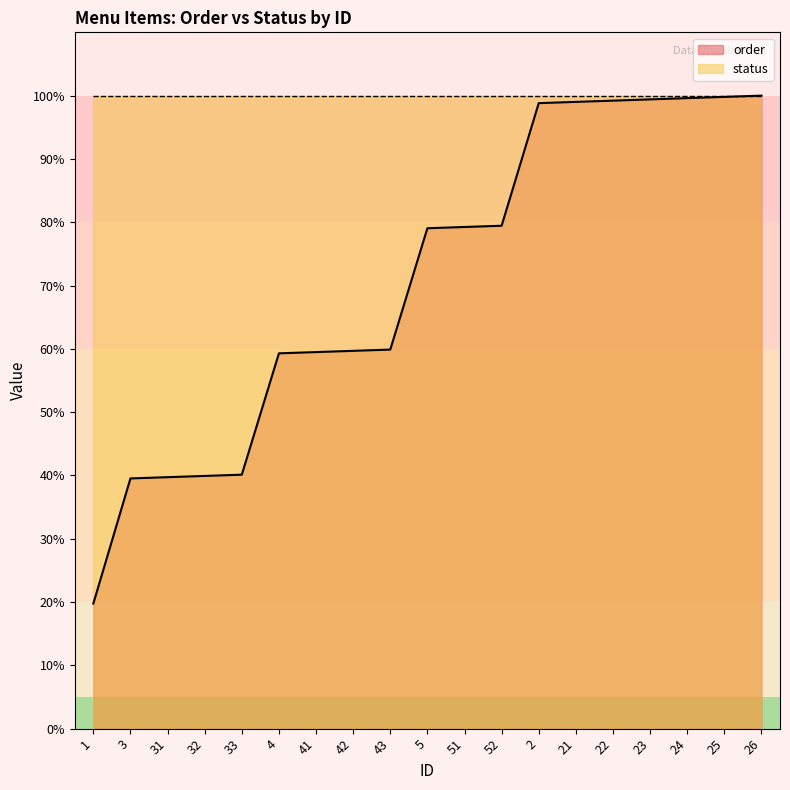

What is the change in value from 31 to 32?

+0.2